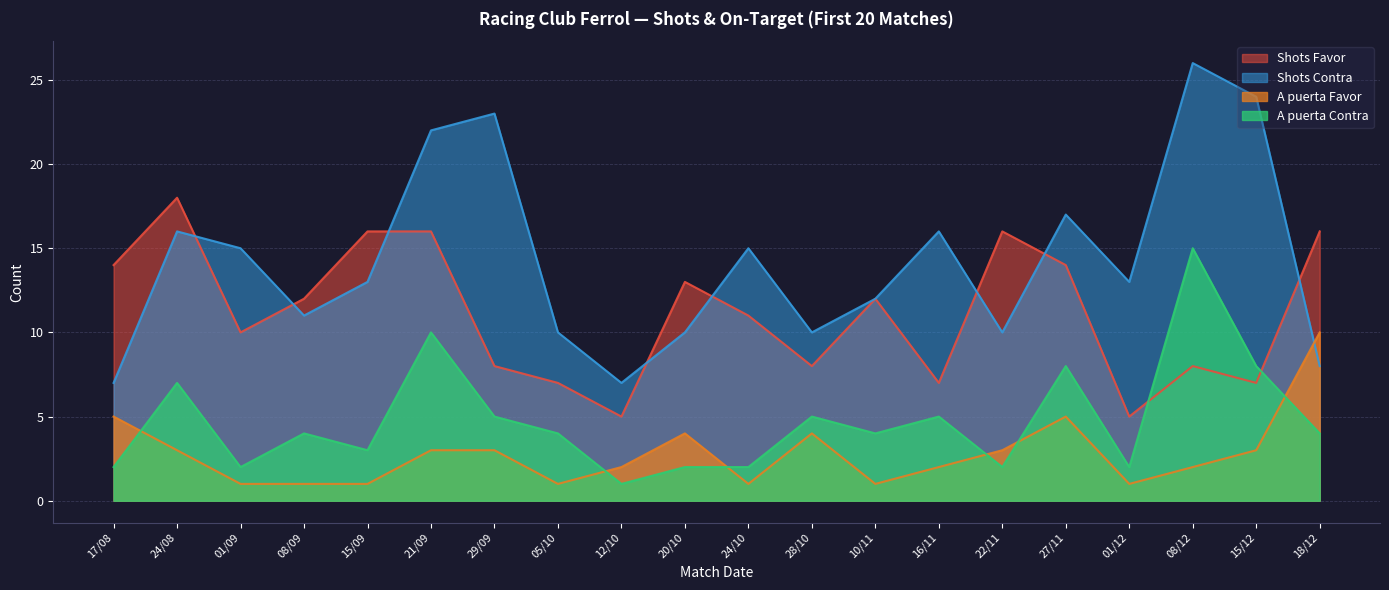

Between 22/11 and 01/12, which series saw the biggest shift?

Shots Favor